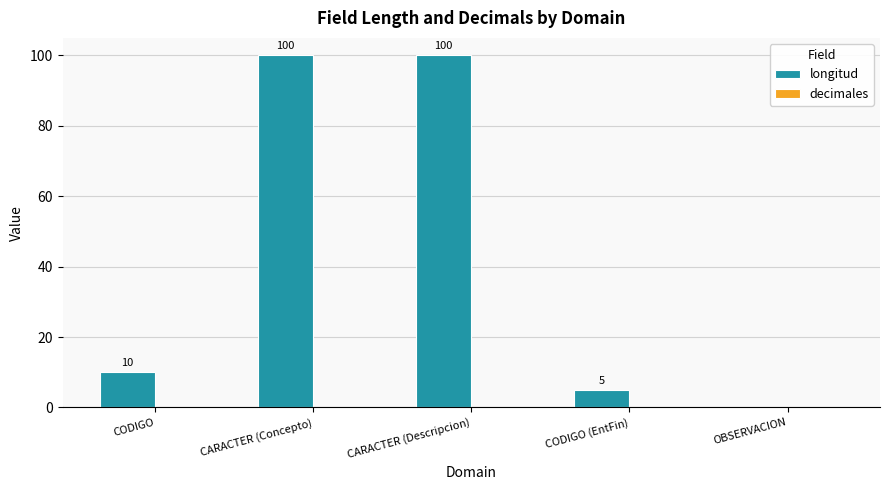

What value does the data have at CARACTER (Descripcion), to the nearest 5?

100